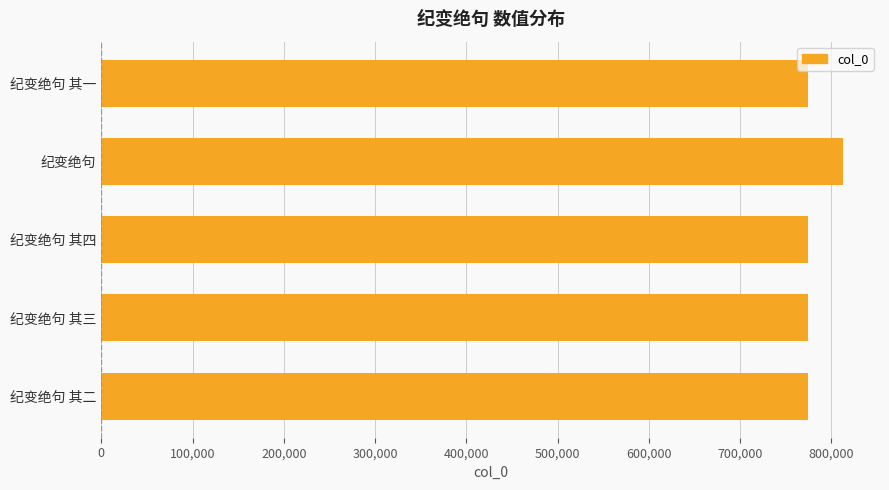

How many series are shown in this chart?

1